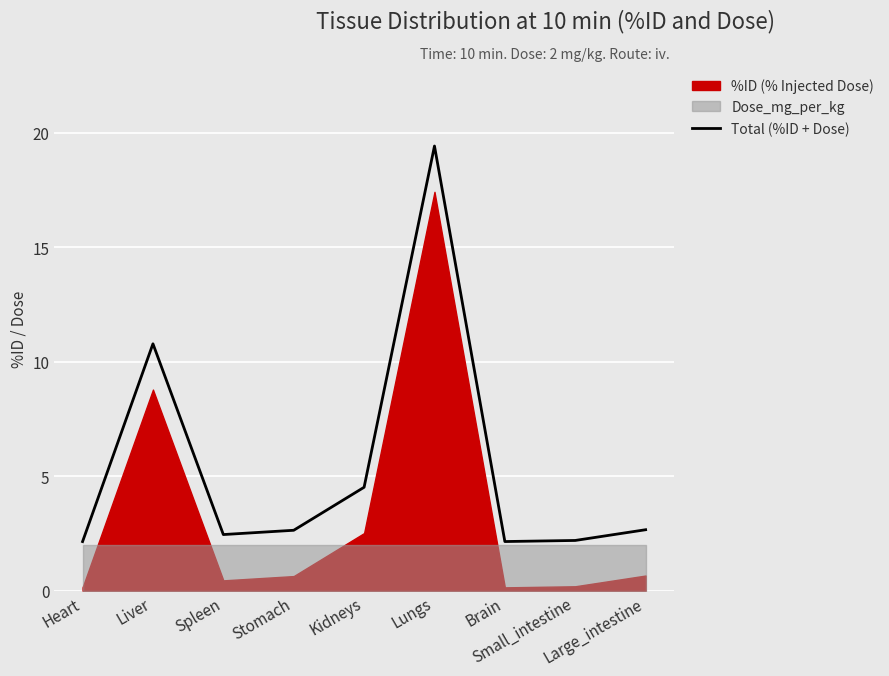

What is the change in value from Heart to Lungs?

+17.3